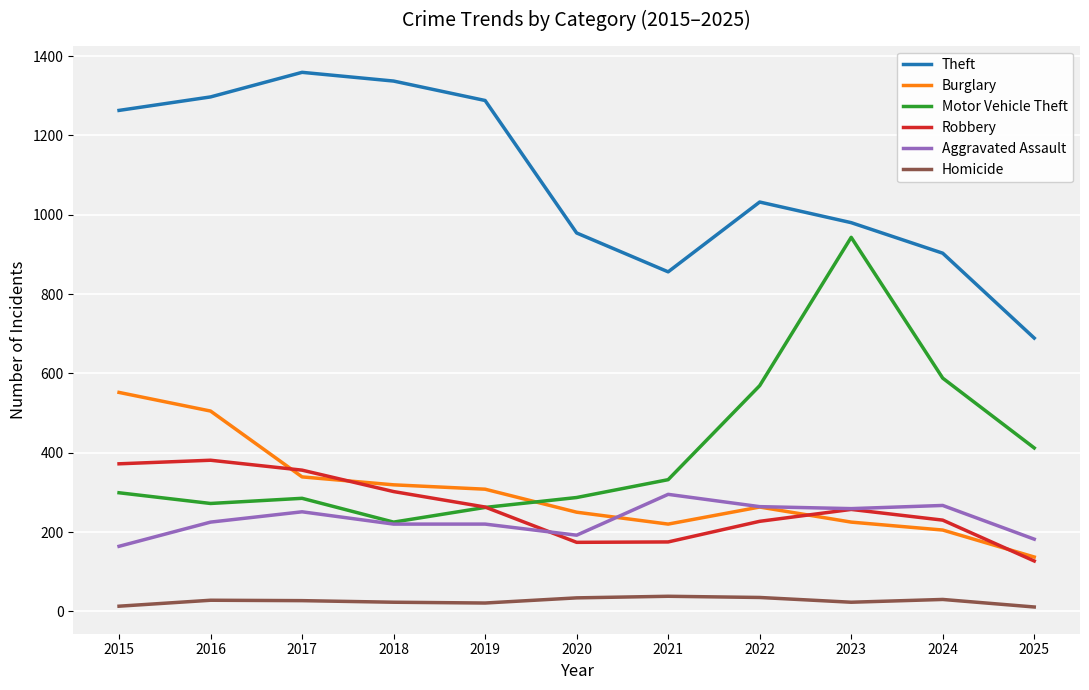

Where is the first local maximum for Motor Vehicle Theft?

2017